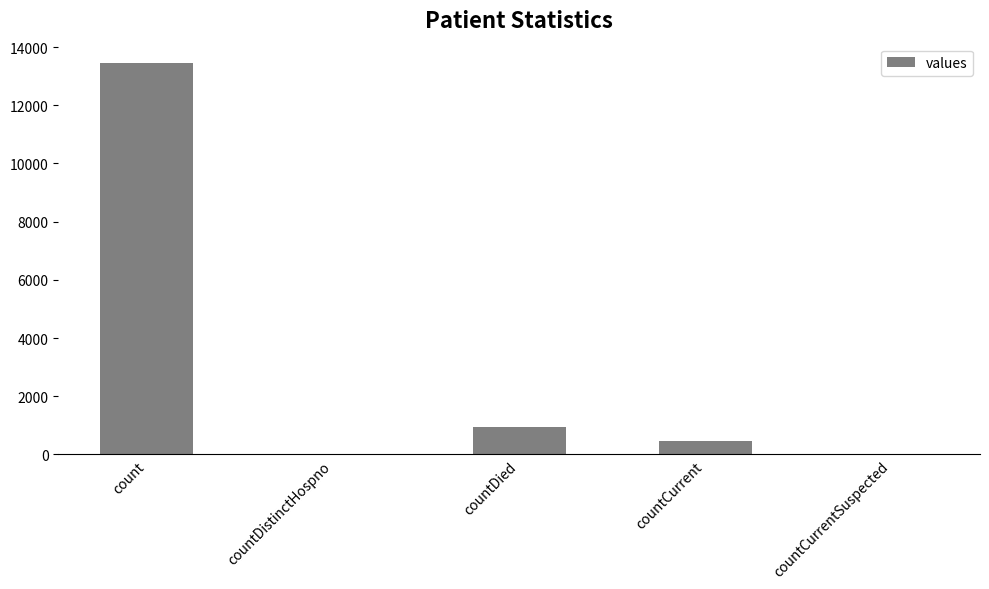

How many distinct data groups are displayed?

1